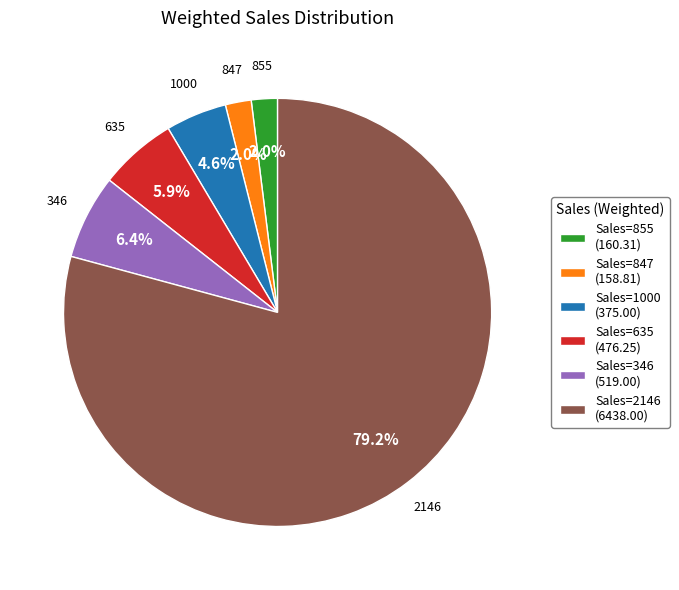

Combined, do 1000 and 346 account for over 50%?

No